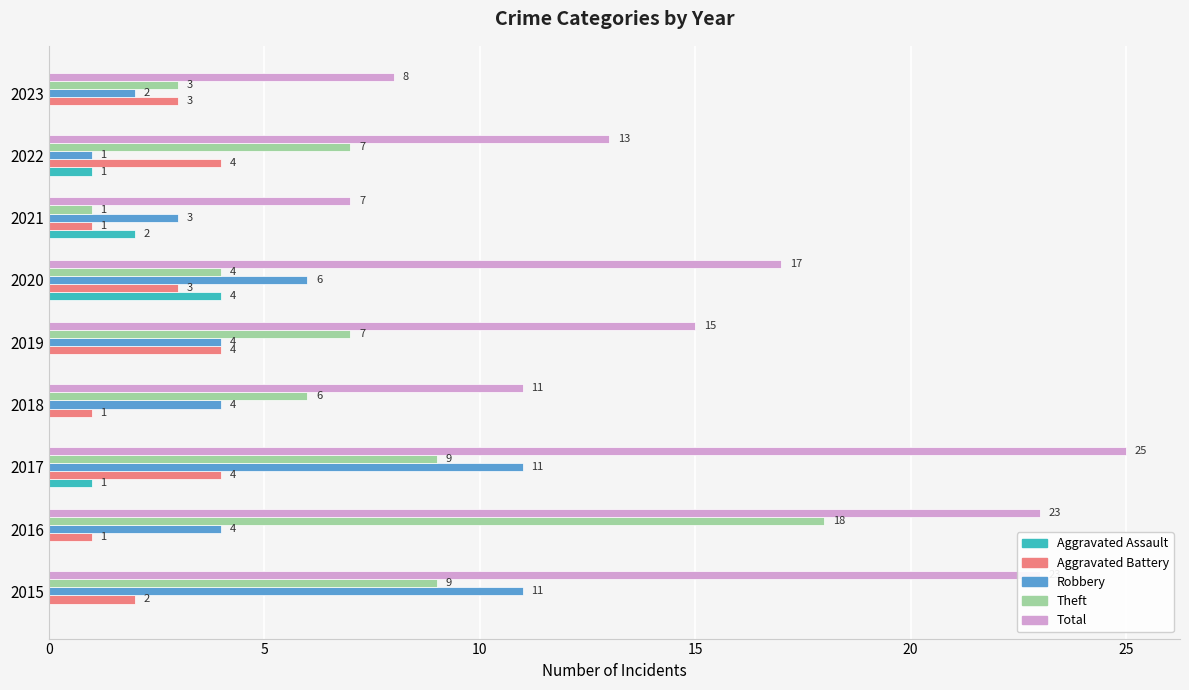

What is the highest value of the Robbery series?

11